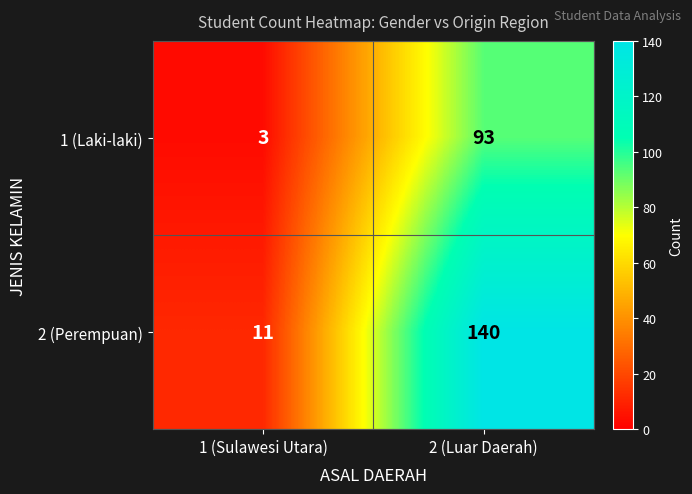

What is the difference between the maximum and minimum values in the 1 (Laki-laki) series?

90